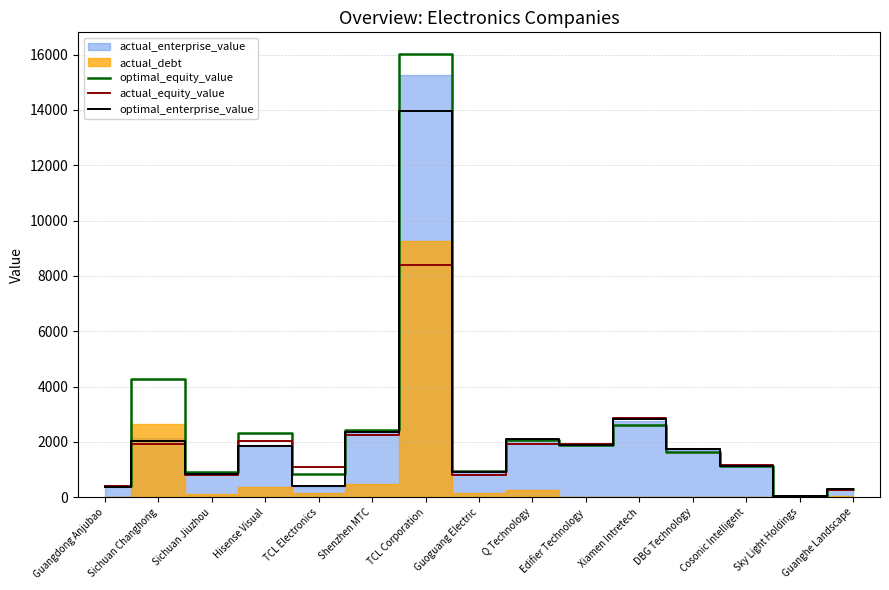

How many categories are shown in the chart?

15